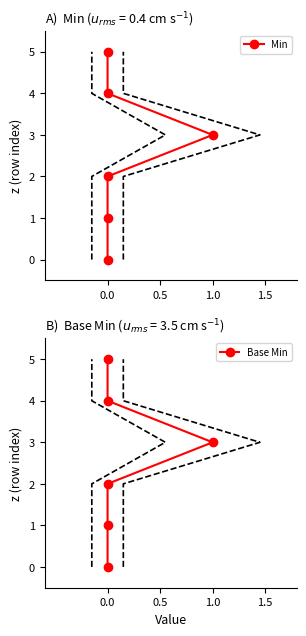

What is the label of the 3rd point from the left?

1.0